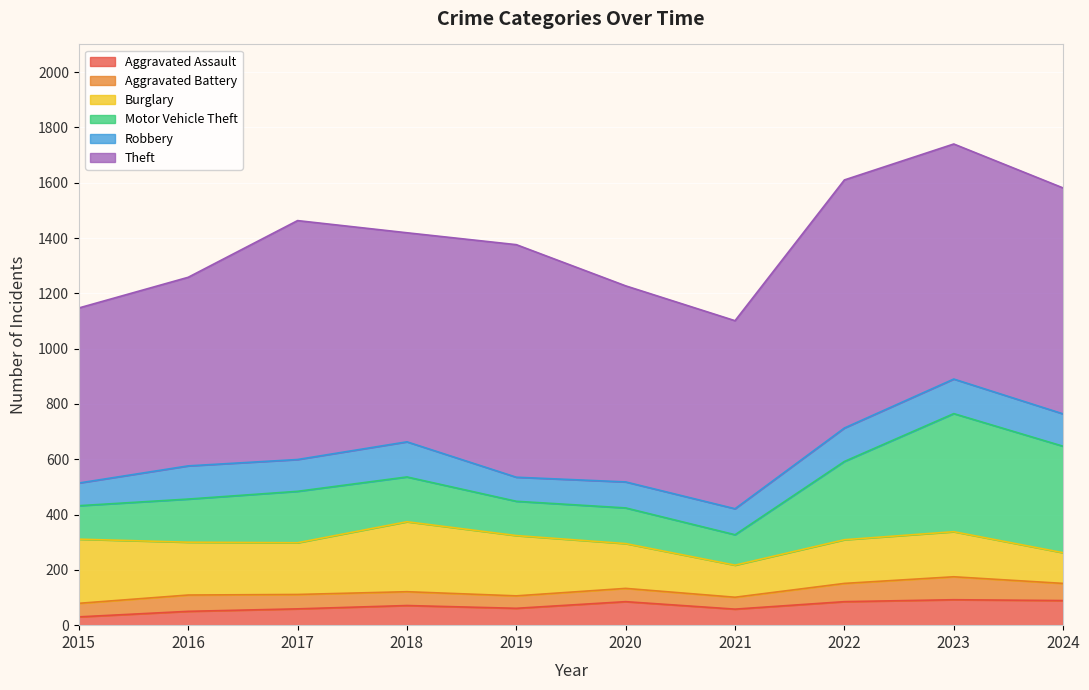

Is the value of Aggravated Assault at 2016 greater than the value of Robbery at 2021?

No